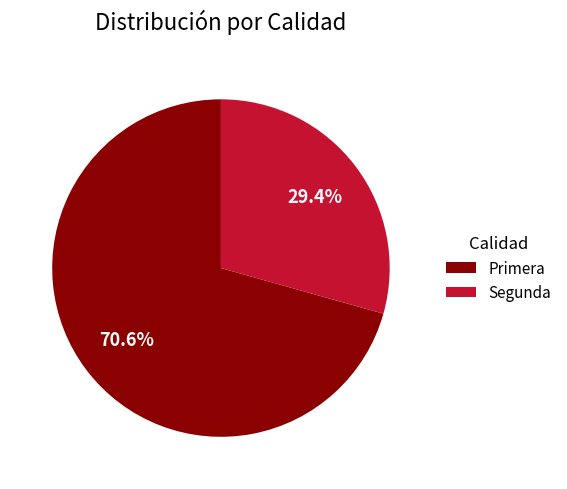

Rank the categories by value from lowest to highest.

Segunda, Primera